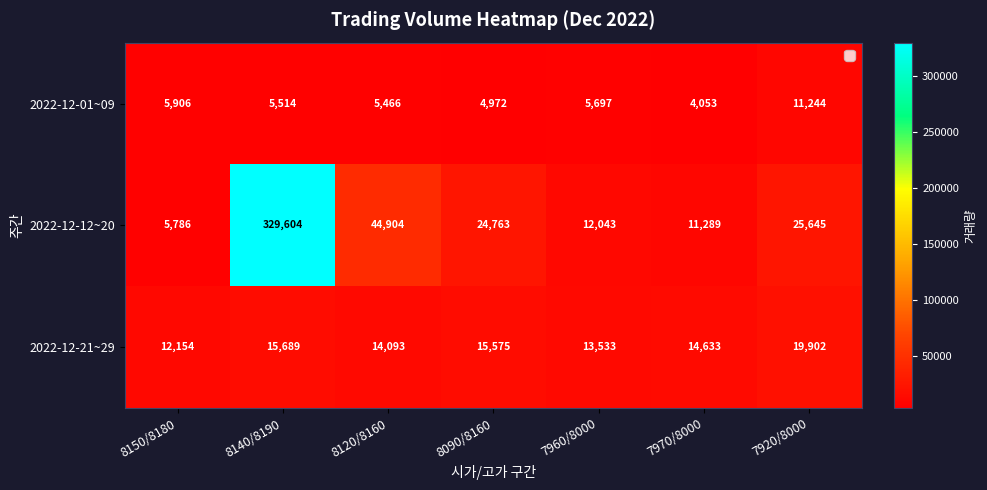

What is the sum of all 2022-12-21~29 values?

105579